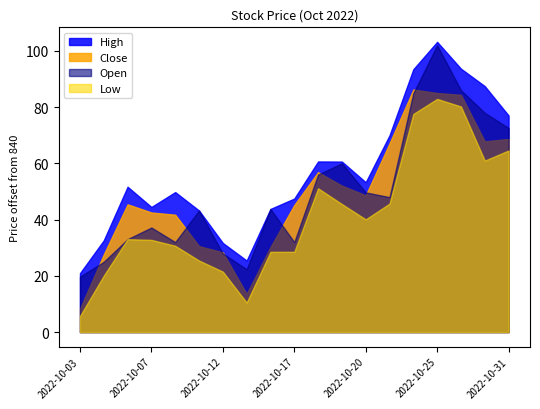

Which label corresponds to the smallest value in the chart?

2022-10-03